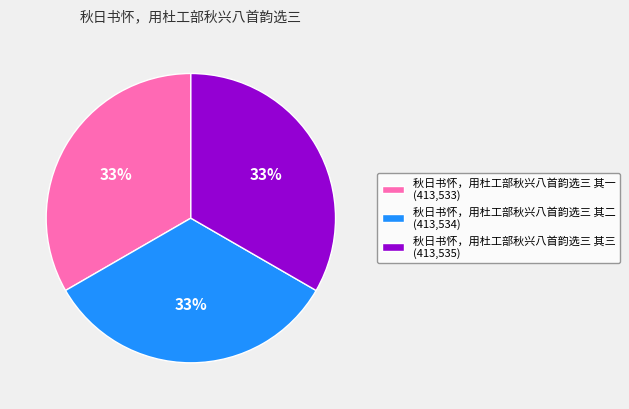

How many slices are in this pie chart?

3